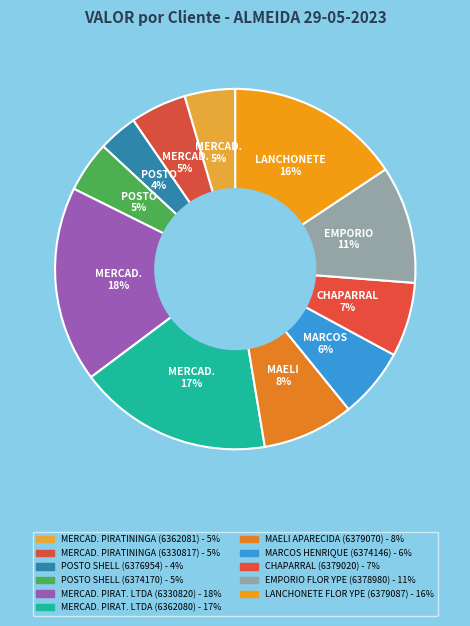

Count the number of slices in the pie.

11